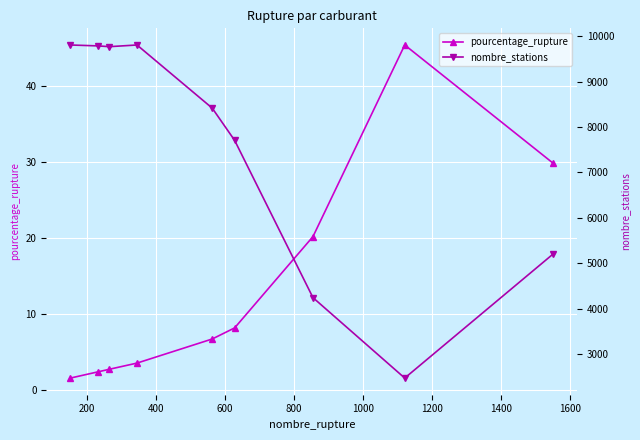

List the series in order of their overall mean, highest first.

nombre_stations, pourcentage_rupture